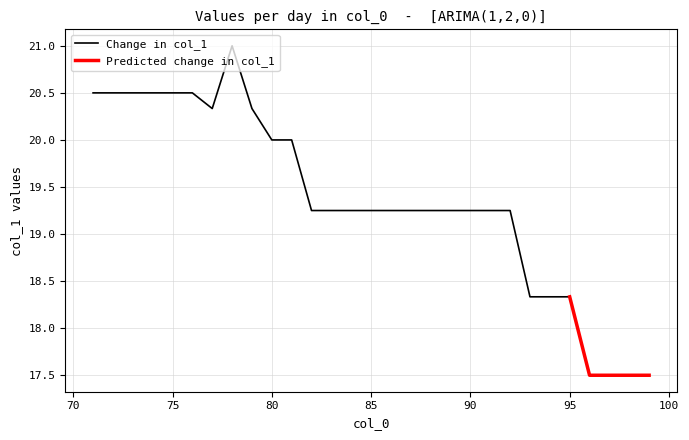

What is the lowest value of the Change in col_1 series?

18.3